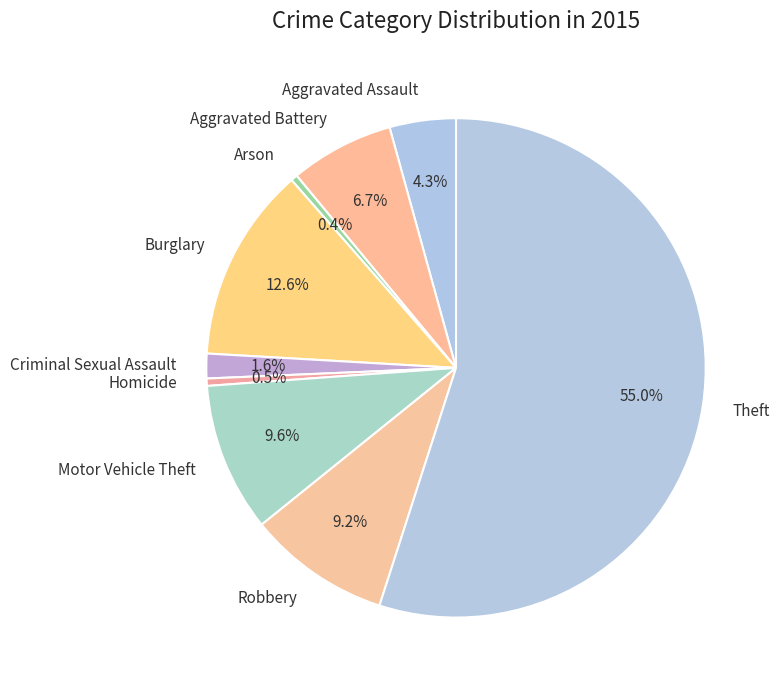

To the nearest percent, what is the difference between the Aggravated Assault and Arson slice percentages?

4%